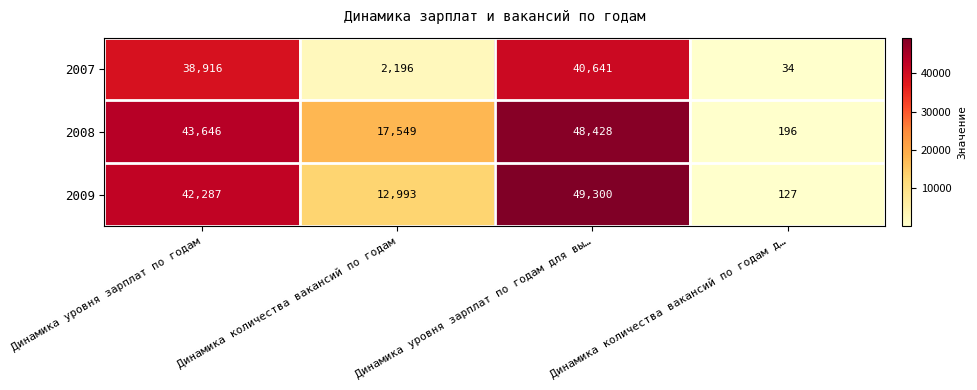

What is the difference between the second highest and minimum values in the 2008 series?

43450